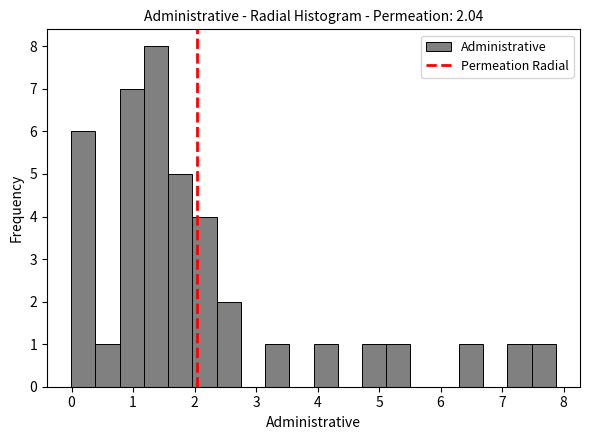

Around what value on the x-axis is the tallest bar? Give the approximate position of its centre, as read against the axis.

1.4